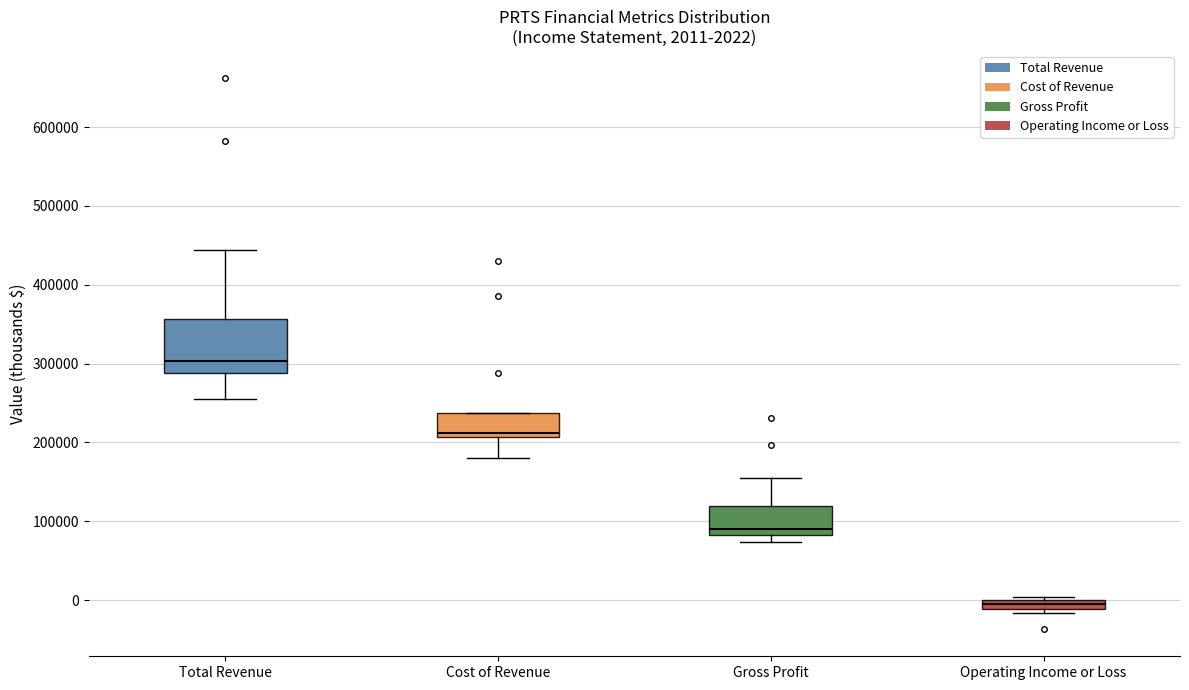

Comparing the boxes themselves (not the whiskers), which one is the tallest?

Total Revenue